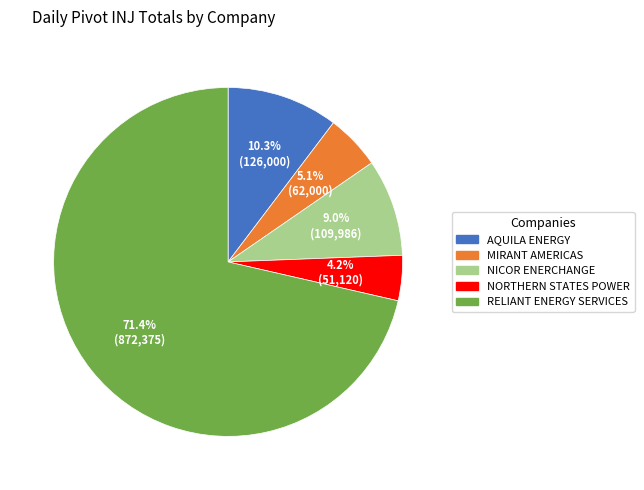

Is there any slice that represents more than half of the pie?

Yes